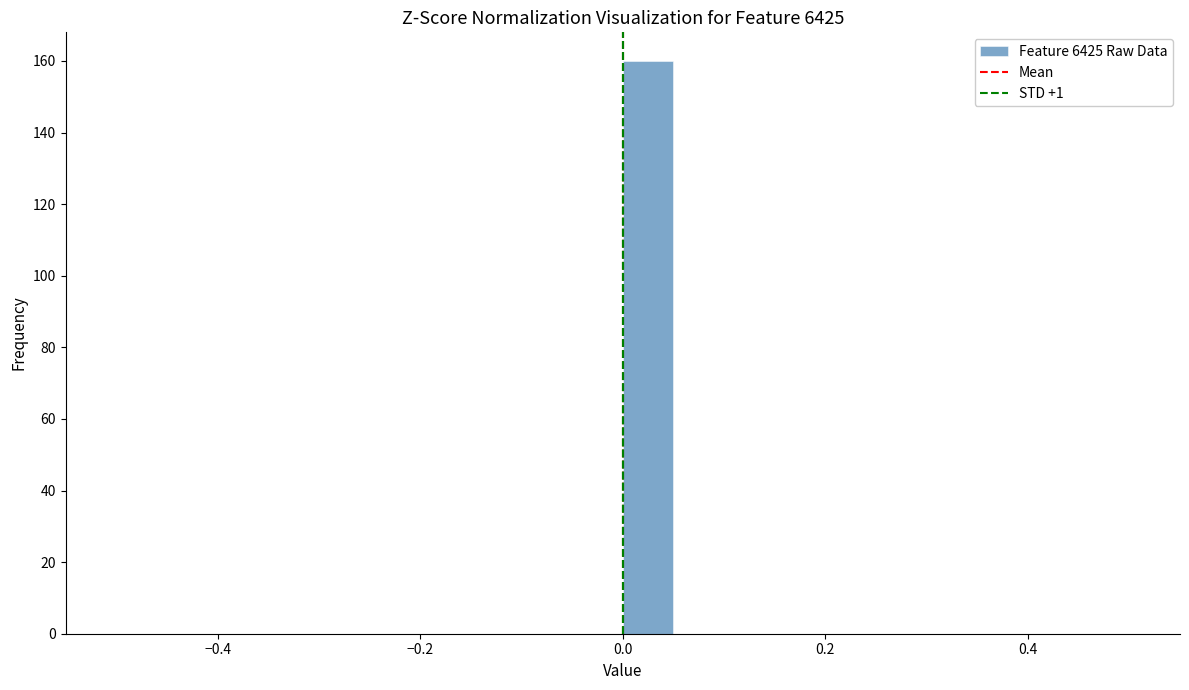

Read against the x-axis, roughly where is the centre of the tallest bar?

0.02